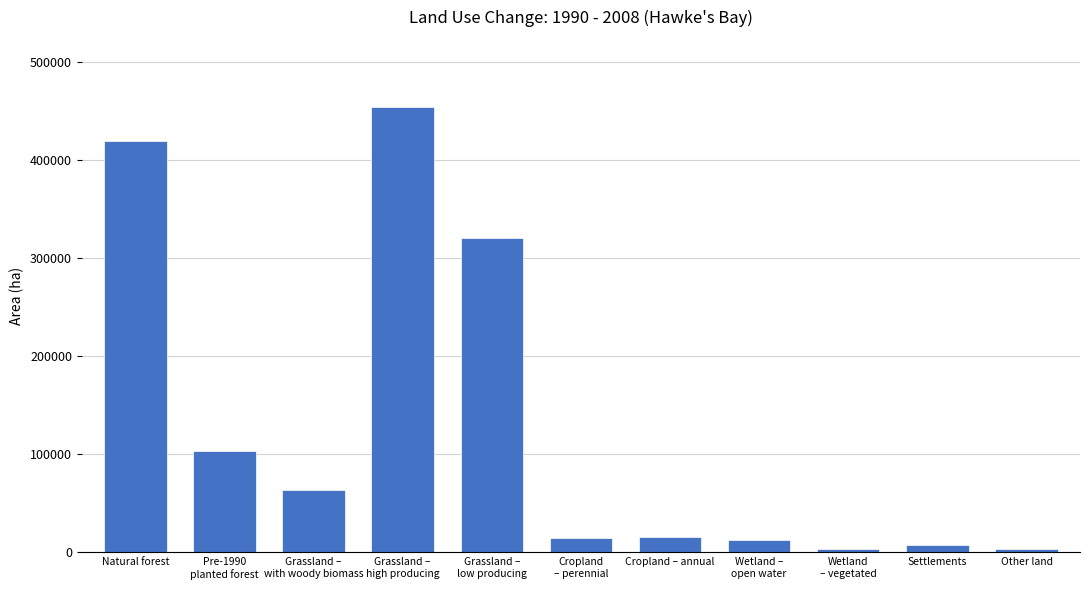

What is the greatest value displayed?

454463.7